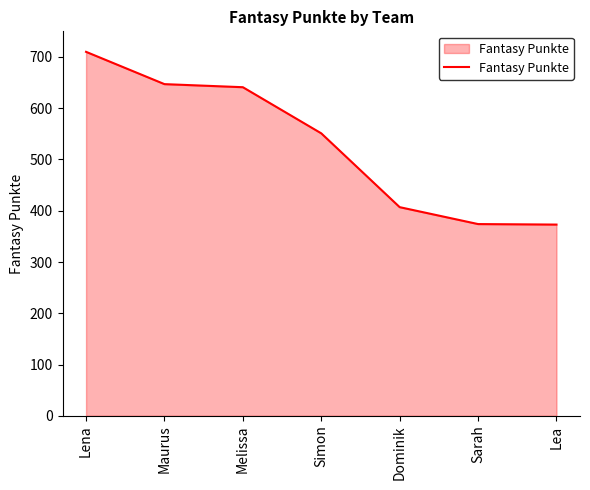

The chart shows a value of 843 at Simon. True or false?

False